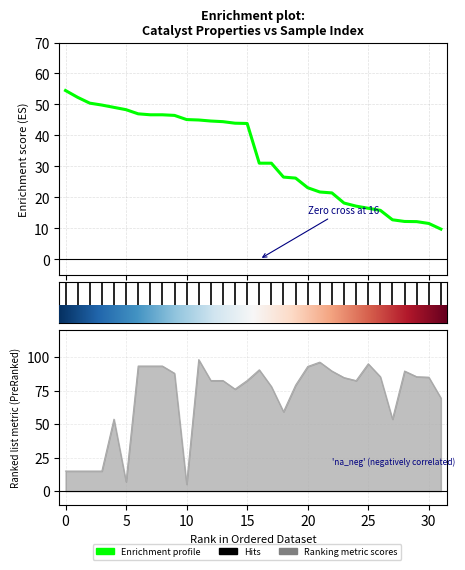

What is the spread (max minus min) of values at 11?

53.1